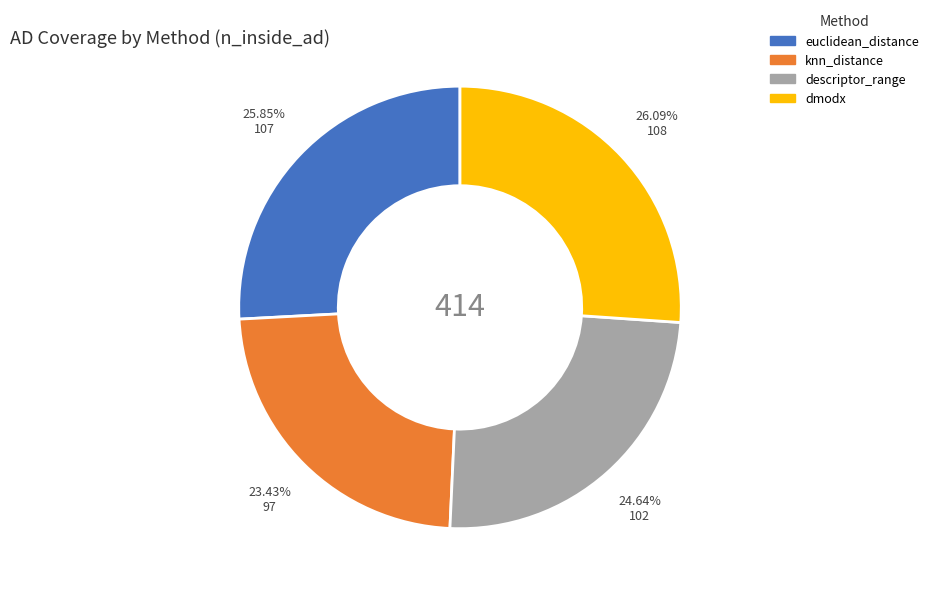

Is there any slice that represents more than half of the pie?

No